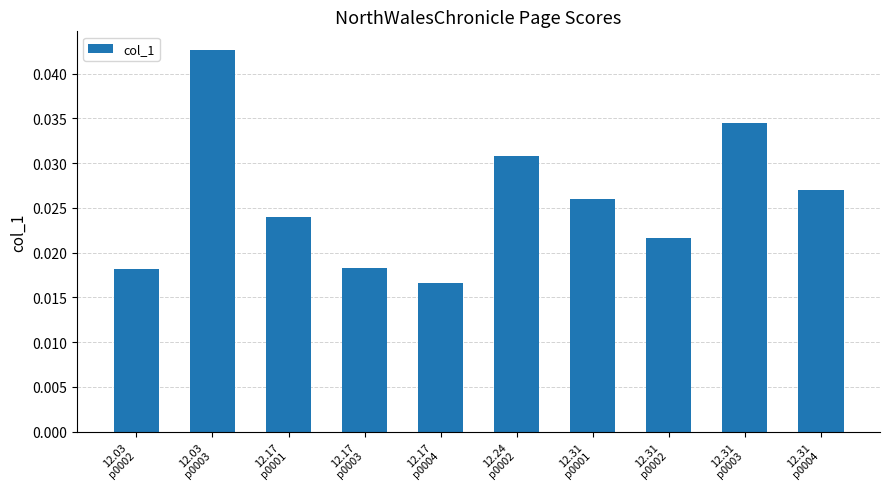

Are the bars horizontal?

No